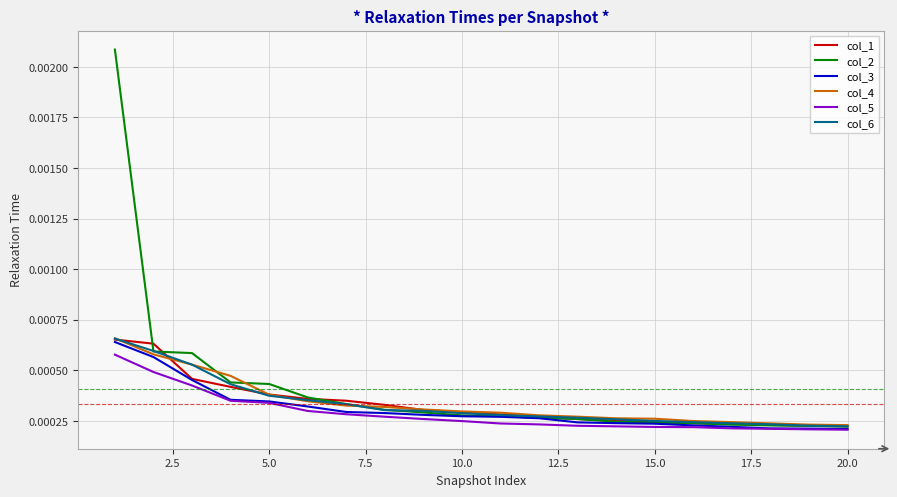

How many series are shown in this chart?

6